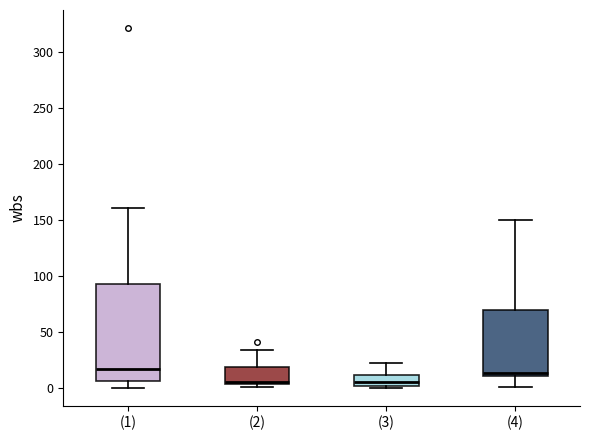

Comparing the boxes themselves (not the whiskers), which one is the tallest?

(1)